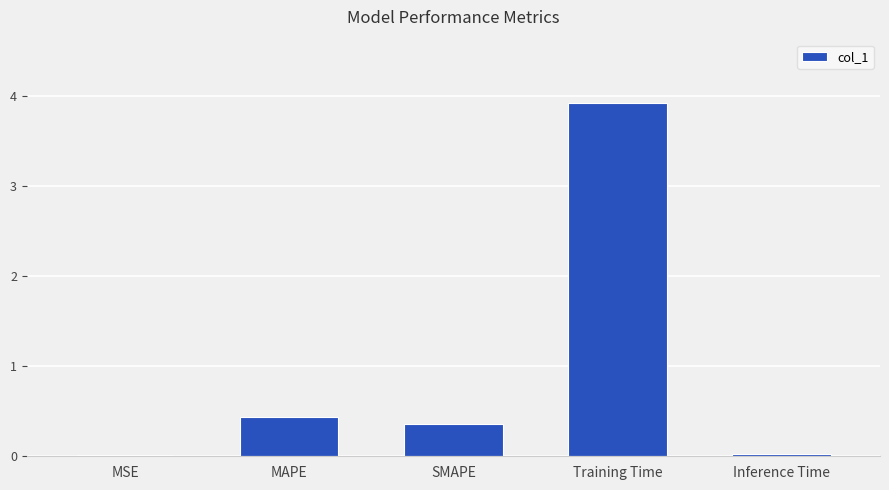

What is the sum of all values?

4.7